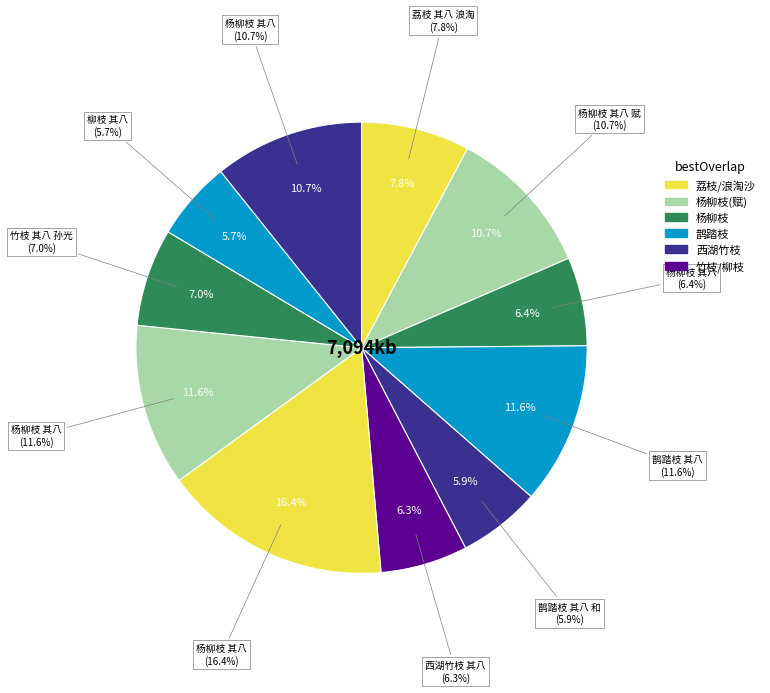

What percentage is the 杨柳枝 其八 slice, to the nearest percent?

6%